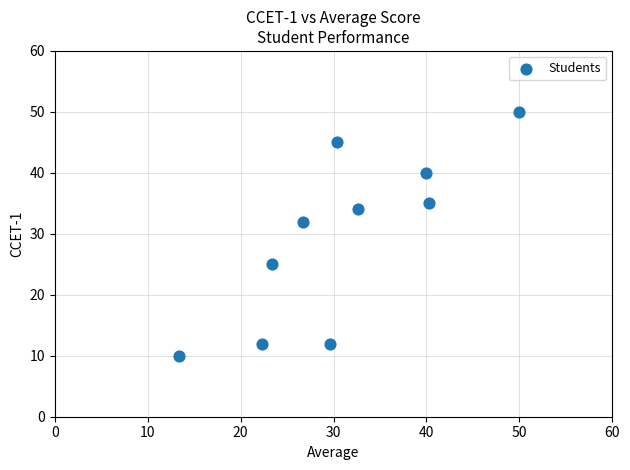

What is the range of Y values (max minus min)?

40